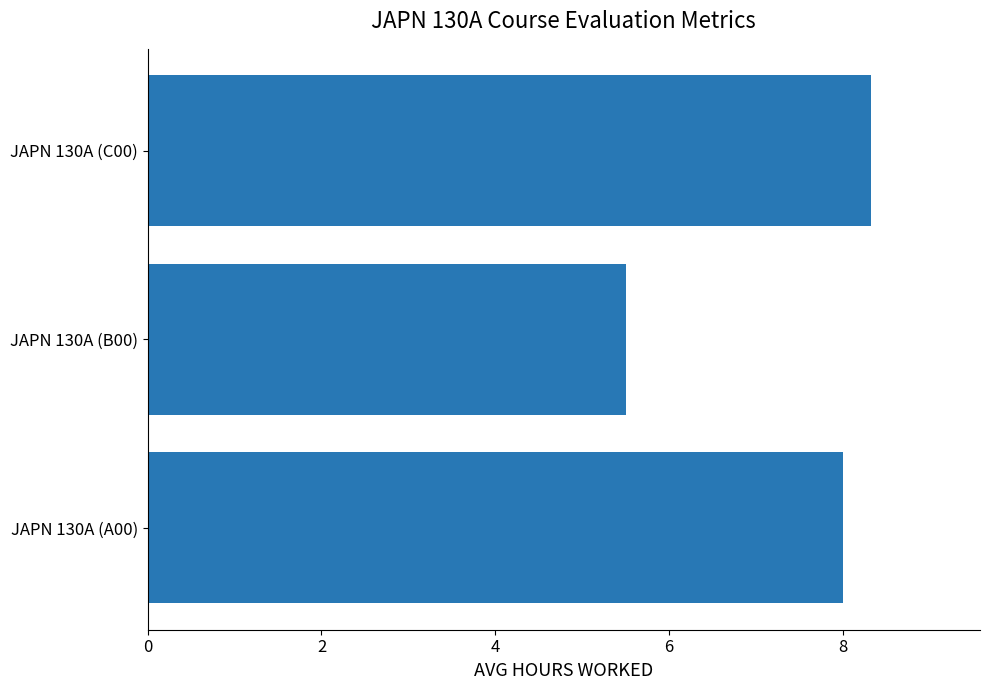

Rank the categories by value from highest to lowest.

JAPN 130A (C00), JAPN 130A (A00), JAPN 130A (B00)